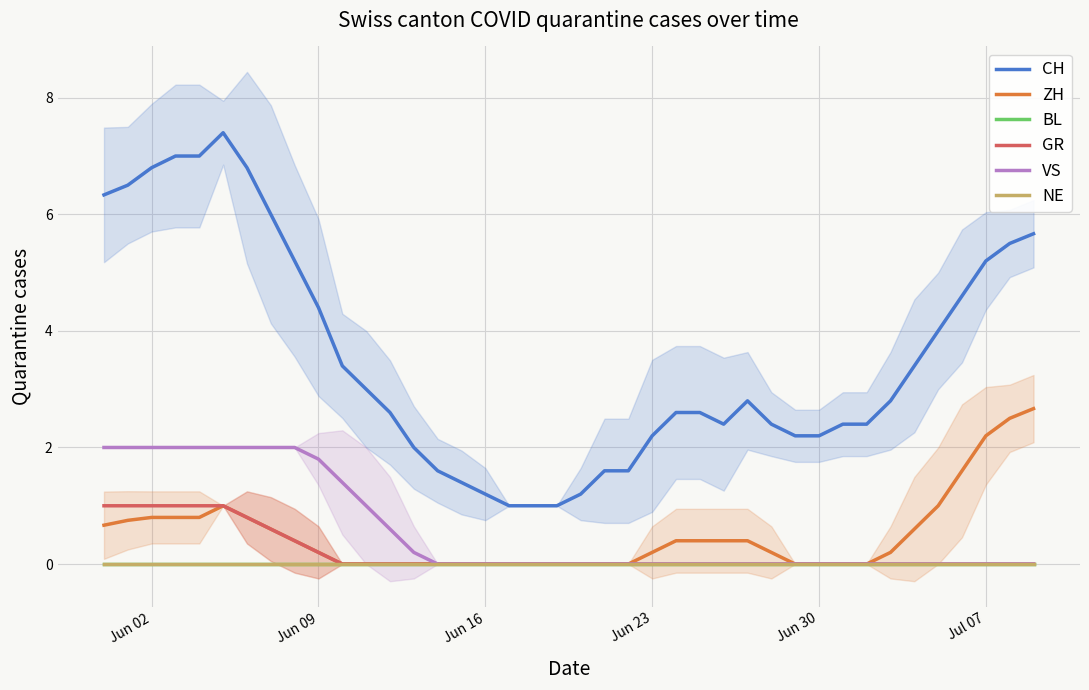

Does the chart have visible grid lines?

Yes